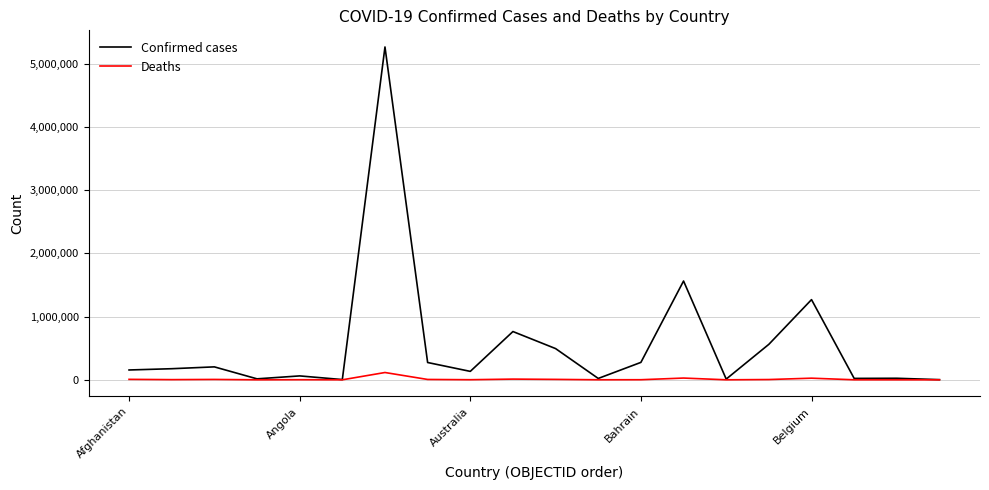

True or false: Deaths has more than 0 points higher than both neighbors.

True